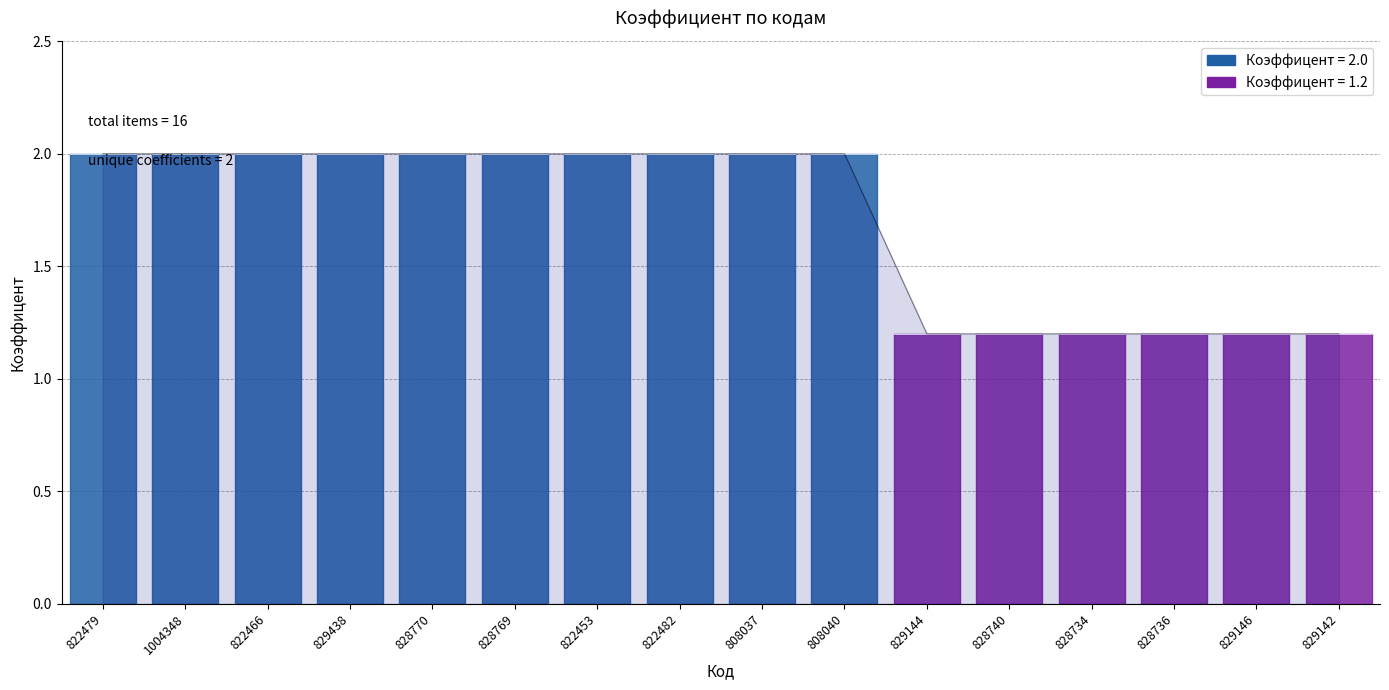

What position from the right is 822466?

14